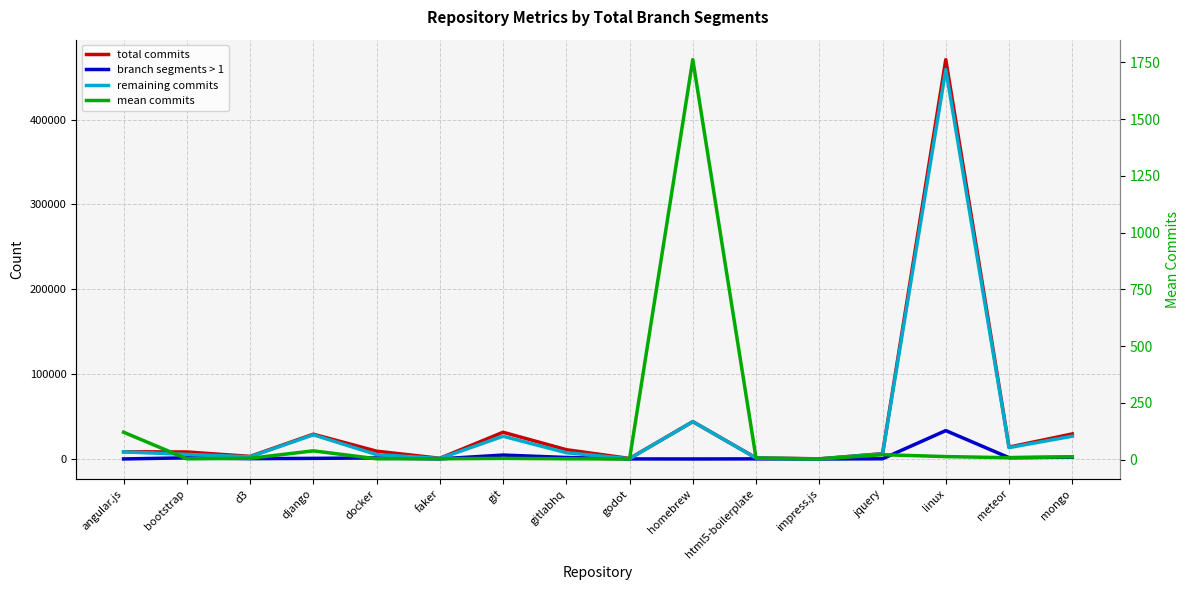

At which label is mean commits closest to 882?

angular.js